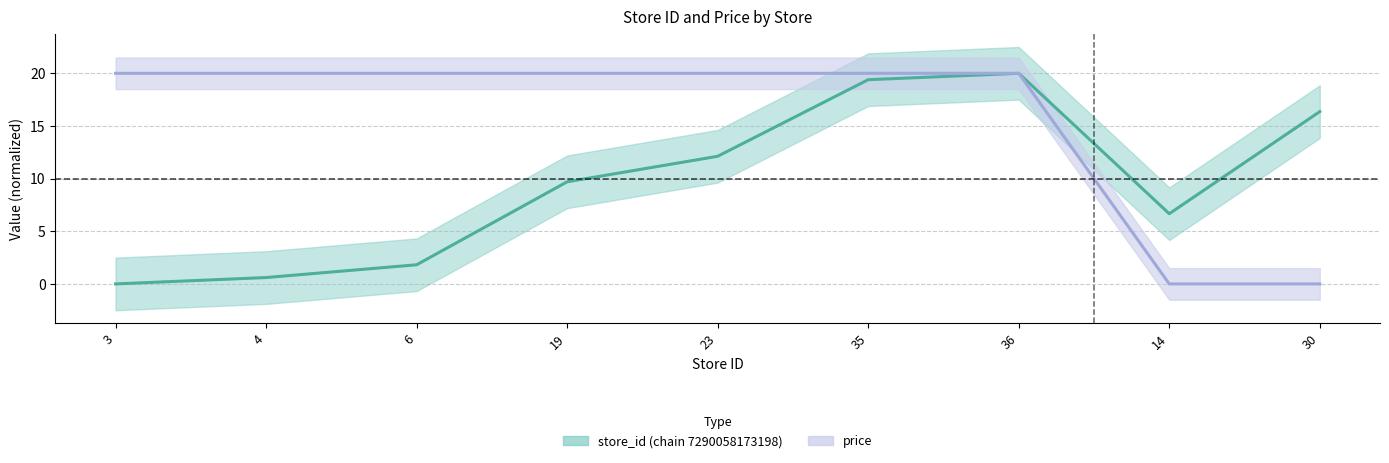

How many times do price and store_id cross each other?

1